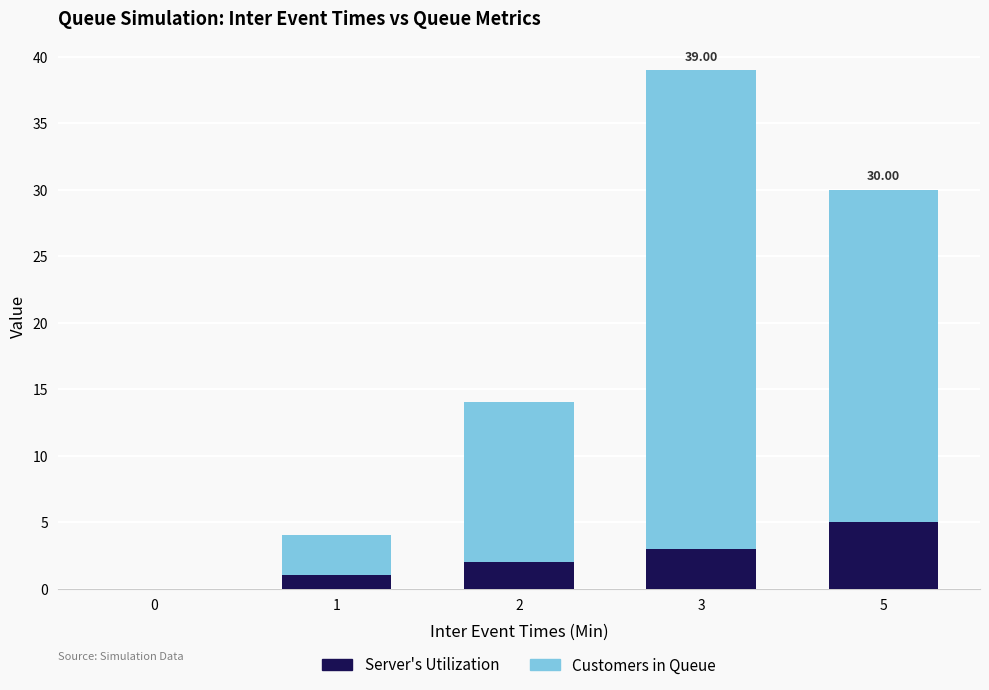

How many data points does each series have?

5